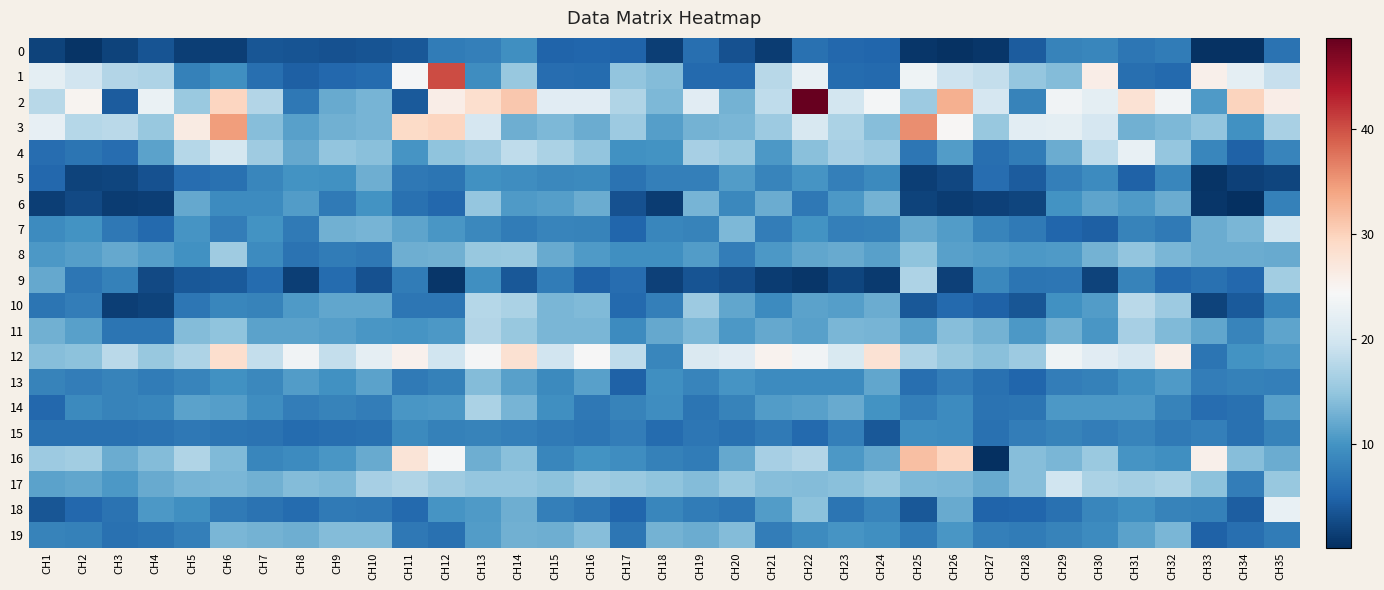

What is the minimum value shown in the chart?

0.2